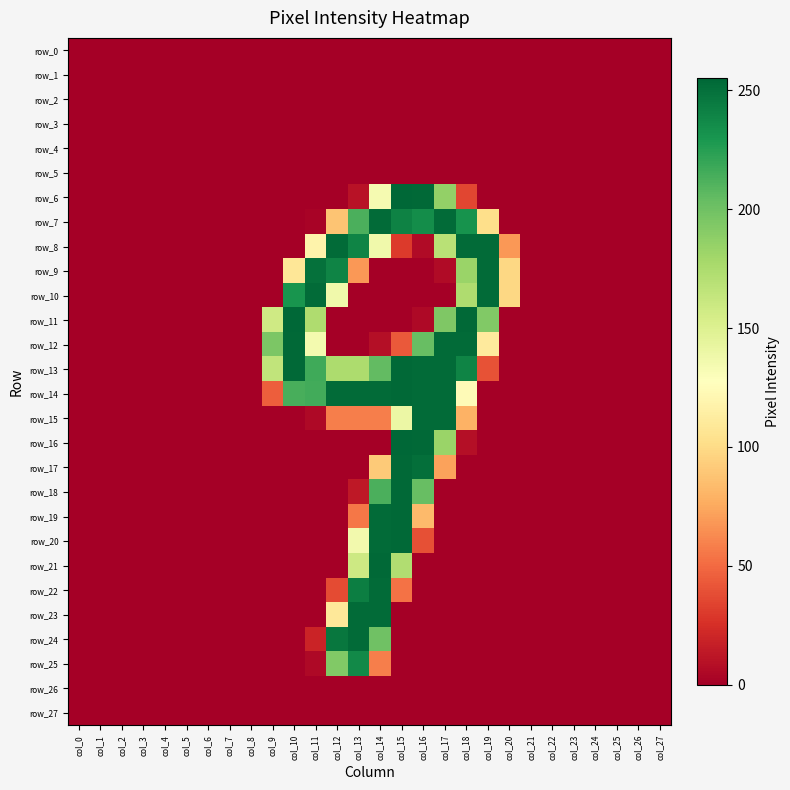

Reading left to right, transcribe all the data shown in this chart.

row_0: col_0=0	col_1=0	col_2=0	col_3=0	col_4=0	col_5=0	col_6=0	col_7=0	col_8=0	col_9=0	col_10=0	col_11=0	col_12=0	col_13=0	col_14=0	col_15=0	col_16=0	col_17=0	col_18=0	col_19=0	col_20=0	col_21=0	col_22=0	col_23=0	col_24=0	col_25=0	col_26=0	col_27=0
row_1: col_0=0	col_1=0	col_2=0	col_3=0	col_4=0	col_5=0	col_6=0	col_7=0	col_8=0	col_9=0	col_10=0	col_11=0	col_12=0	col_13=0	col_14=0	col_15=0	col_16=0	col_17=0	col_18=0	col_19=0	col_20=0	col_21=0	col_22=0	col_23=0	col_24=0	col_25=0	col_26=0	col_27=0
row_2: col_0=0	col_1=0	col_2=0	col_3=0	col_4=0	col_5=0	col_6=0	col_7=0	col_8=0	col_9=0	col_10=0	col_11=0	col_12=0	col_13=0	col_14=0	col_15=0	col_16=0	col_17=0	col_18=0	col_19=0	col_20=0	col_21=0	col_22=0	col_23=0	col_24=0	col_25=0	col_26=0	col_27=0
row_3: col_0=0	col_1=0	col_2=0	col_3=0	col_4=0	col_5=0	col_6=0	col_7=0	col_8=0	col_9=0	col_10=0	col_11=0	col_12=0	col_13=0	col_14=0	col_15=0	col_16=0	col_17=0	col_18=0	col_19=0	col_20=0	col_21=0	col_22=0	col_23=0	col_24=0	col_25=0	col_26=0	col_27=0
row_4: col_0=0	col_1=0	col_2=0	col_3=0	col_4=0	col_5=0	col_6=0	col_7=0	col_8=0	col_9=0	col_10=0	col_11=0	col_12=0	col_13=0	col_14=0	col_15=0	col_16=0	col_17=0	col_18=0	col_19=0	col_20=0	col_21=0	col_22=0	col_23=0	col_24=0	col_25=0	col_26=0	col_27=0
row_5: col_0=0	col_1=0	col_2=0	col_3=0	col_4=0	col_5=0	col_6=0	col_7=0	col_8=0	col_9=0	col_10=0	col_11=0	col_12=0	col_13=0	col_14=0	col_15=0	col_16=0	col_17=0	col_18=0	col_19=0	col_20=0	col_21=0	col_22=0	col_23=0	col_24=0	col_25=0	col_26=0	col_27=0
row_6: col_0=0	col_1=0	col_2=0	col_3=0	col_4=0	col_5=0	col_6=0	col_7=0	col_8=0	col_9=0	col_10=0	col_11=0	col_12=0	col_13=10	col_14=134	col_15=255	col_16=254	col_17=186	col_18=35	col_19=0	col_20=0	col_21=0	col_22=0	col_23=0	col_24=0	col_25=0	col_26=0	col_27=0
row_7: col_0=0	col_1=0	col_2=0	col_3=0	col_4=0	col_5=0	col_6=0	col_7=0	col_8=0	col_9=0	col_10=0	col_11=2	col_12=88	col_13=213	col_14=253	col_15=241	col_16=235	col_17=253	col_18=232	col_19=102	col_20=0	col_21=0	col_22=0	col_23=0	col_24=0	col_25=0	col_26=0	col_27=0
row_8: col_0=0	col_1=0	col_2=0	col_3=0	col_4=0	col_5=0	col_6=0	col_7=0	col_8=0	col_9=0	col_10=0	col_11=118	col_12=253	col_13=240	col_14=137	col_15=30	col_16=6	col_17=169	col_18=253	col_19=253	col_20=68	col_21=0	col_22=0	col_23=0	col_24=0	col_25=0	col_26=0	col_27=0
row_9: col_0=0	col_1=0	col_2=0	col_3=0	col_4=0	col_5=0	col_6=0	col_7=0	col_8=0	col_9=0	col_10=108	col_11=250	col_12=240	col_13=68	col_14=0	col_15=0	col_16=0	col_17=6	col_18=183	col_19=253	col_20=98	col_21=0	col_22=0	col_23=0	col_24=0	col_25=0	col_26=0	col_27=0
row_10: col_0=0	col_1=0	col_2=0	col_3=0	col_4=0	col_5=0	col_6=0	col_7=0	col_8=0	col_9=0	col_10=231	col_11=253	col_12=137	col_13=0	col_14=0	col_15=0	col_16=0	col_17=0	col_18=174	col_19=253	col_20=98	col_21=0	col_22=0	col_23=0	col_24=0	col_25=0	col_26=0	col_27=0
row_11: col_0=0	col_1=0	col_2=0	col_3=0	col_4=0	col_5=0	col_6=0	col_7=0	col_8=0	col_9=158	col_10=255	col_11=174	col_12=0	col_13=0	col_14=0	col_15=0	col_16=5	col_17=194	col_18=254	col_19=193	col_20=0	col_21=0	col_22=0	col_23=0	col_24=0	col_25=0	col_26=0	col_27=0
row_12: col_0=0	col_1=0	col_2=0	col_3=0	col_4=0	col_5=0	col_6=0	col_7=0	col_8=0	col_9=195	col_10=254	col_11=135	col_12=0	col_13=0	col_14=8	col_15=43	col_16=203	col_17=253	col_18=253	col_19=111	col_20=0	col_21=0	col_22=0	col_23=0	col_24=0	col_25=0	col_26=0	col_27=0
row_13: col_0=0	col_1=0	col_2=0	col_3=0	col_4=0	col_5=0	col_6=0	col_7=0	col_8=0	col_9=165	col_10=254	col_11=217	col_12=175	col_13=175	col_14=205	col_15=254	col_16=253	col_17=253	col_18=240	col_19=40	col_20=0	col_21=0	col_22=0	col_23=0	col_24=0	col_25=0	col_26=0	col_27=0
row_14: col_0=0	col_1=0	col_2=0	col_3=0	col_4=0	col_5=0	col_6=0	col_7=0	col_8=0	col_9=45	col_10=214	col_11=216	col_12=253	col_13=253	col_14=253	col_15=254	col_16=253	col_17=253	col_18=124	col_19=0	col_20=0	col_21=0	col_22=0	col_23=0	col_24=0	col_25=0	col_26=0	col_27=0
row_15: col_0=0	col_1=0	col_2=0	col_3=0	col_4=0	col_5=0	col_6=0	col_7=0	col_8=0	col_9=0	col_10=0	col_11=5	col_12=58	col_13=58	col_14=58	col_15=140	col_16=253	col_17=253	col_18=79	col_19=0	col_20=0	col_21=0	col_22=0	col_23=0	col_24=0	col_25=0	col_26=0	col_27=0
row_16: col_0=0	col_1=0	col_2=0	col_3=0	col_4=0	col_5=0	col_6=0	col_7=0	col_8=0	col_9=0	col_10=0	col_11=0	col_12=0	col_13=0	col_14=0	col_15=255	col_16=254	col_17=183	col_18=8	col_19=0	col_20=0	col_21=0	col_22=0	col_23=0	col_24=0	col_25=0	col_26=0	col_27=0
row_17: col_0=0	col_1=0	col_2=0	col_3=0	col_4=0	col_5=0	col_6=0	col_7=0	col_8=0	col_9=0	col_10=0	col_11=0	col_12=0	col_13=0	col_14=91	col_15=254	col_16=251	col_17=72	col_18=0	col_19=0	col_20=0	col_21=0	col_22=0	col_23=0	col_24=0	col_25=0	col_26=0	col_27=0
row_18: col_0=0	col_1=0	col_2=0	col_3=0	col_4=0	col_5=0	col_6=0	col_7=0	col_8=0	col_9=0	col_10=0	col_11=0	col_12=0	col_13=13	col_14=213	col_15=254	col_16=203	col_17=0	col_18=0	col_19=0	col_20=0	col_21=0	col_22=0	col_23=0	col_24=0	col_25=0	col_26=0	col_27=0
row_19: col_0=0	col_1=0	col_2=0	col_3=0	col_4=0	col_5=0	col_6=0	col_7=0	col_8=0	col_9=0	col_10=0	col_11=0	col_12=0	col_13=55	col_14=253	col_15=254	col_16=83	col_17=0	col_18=0	col_19=0	col_20=0	col_21=0	col_22=0	col_23=0	col_24=0	col_25=0	col_26=0	col_27=0
row_20: col_0=0	col_1=0	col_2=0	col_3=0	col_4=0	col_5=0	col_6=0	col_7=0	col_8=0	col_9=0	col_10=0	col_11=0	col_12=0	col_13=136	col_14=253	col_15=254	col_16=39	col_17=0	col_18=0	col_19=0	col_20=0	col_21=0	col_22=0	col_23=0	col_24=0	col_25=0	col_26=0	col_27=0
row_21: col_0=0	col_1=0	col_2=0	col_3=0	col_4=0	col_5=0	col_6=0	col_7=0	col_8=0	col_9=0	col_10=0	col_11=0	col_12=0	col_13=159	col_14=254	col_15=173	col_16=0	col_17=0	col_18=0	col_19=0	col_20=0	col_21=0	col_22=0	col_23=0	col_24=0	col_25=0	col_26=0	col_27=0
row_22: col_0=0	col_1=0	col_2=0	col_3=0	col_4=0	col_5=0	col_6=0	col_7=0	col_8=0	col_9=0	col_10=0	col_11=0	col_12=37	col_13=243	col_14=253	col_15=53	col_16=0	col_17=0	col_18=0	col_19=0	col_20=0	col_21=0	col_22=0	col_23=0	col_24=0	col_25=0	col_26=0	col_27=0
row_23: col_0=0	col_1=0	col_2=0	col_3=0	col_4=0	col_5=0	col_6=0	col_7=0	col_8=0	col_9=0	col_10=0	col_11=0	col_12=109	col_13=253	col_14=253	col_15=0	col_16=0	col_17=0	col_18=0	col_19=0	col_20=0	col_21=0	col_22=0	col_23=0	col_24=0	col_25=0	col_26=0	col_27=0
row_24: col_0=0	col_1=0	col_2=0	col_3=0	col_4=0	col_5=0	col_6=0	col_7=0	col_8=0	col_9=0	col_10=0	col_11=19	col_12=247	col_13=253	col_14=200	col_15=0	col_16=0	col_17=0	col_18=0	col_19=0	col_20=0	col_21=0	col_22=0	col_23=0	col_24=0	col_25=0	col_26=0	col_27=0
row_25: col_0=0	col_1=0	col_2=0	col_3=0	col_4=0	col_5=0	col_6=0	col_7=0	col_8=0	col_9=0	col_10=0	col_11=5	col_12=193	col_13=237	col_14=58	col_15=0	col_16=0	col_17=0	col_18=0	col_19=0	col_20=0	col_21=0	col_22=0	col_23=0	col_24=0	col_25=0	col_26=0	col_27=0
row_26: col_0=0	col_1=0	col_2=0	col_3=0	col_4=0	col_5=0	col_6=0	col_7=0	col_8=0	col_9=0	col_10=0	col_11=0	col_12=0	col_13=0	col_14=0	col_15=0	col_16=0	col_17=0	col_18=0	col_19=0	col_20=0	col_21=0	col_22=0	col_23=0	col_24=0	col_25=0	col_26=0	col_27=0
row_27: col_0=0	col_1=0	col_2=0	col_3=0	col_4=0	col_5=0	col_6=0	col_7=0	col_8=0	col_9=0	col_10=0	col_11=0	col_12=0	col_13=0	col_14=0	col_15=0	col_16=0	col_17=0	col_18=0	col_19=0	col_20=0	col_21=0	col_22=0	col_23=0	col_24=0	col_25=0	col_26=0	col_27=0